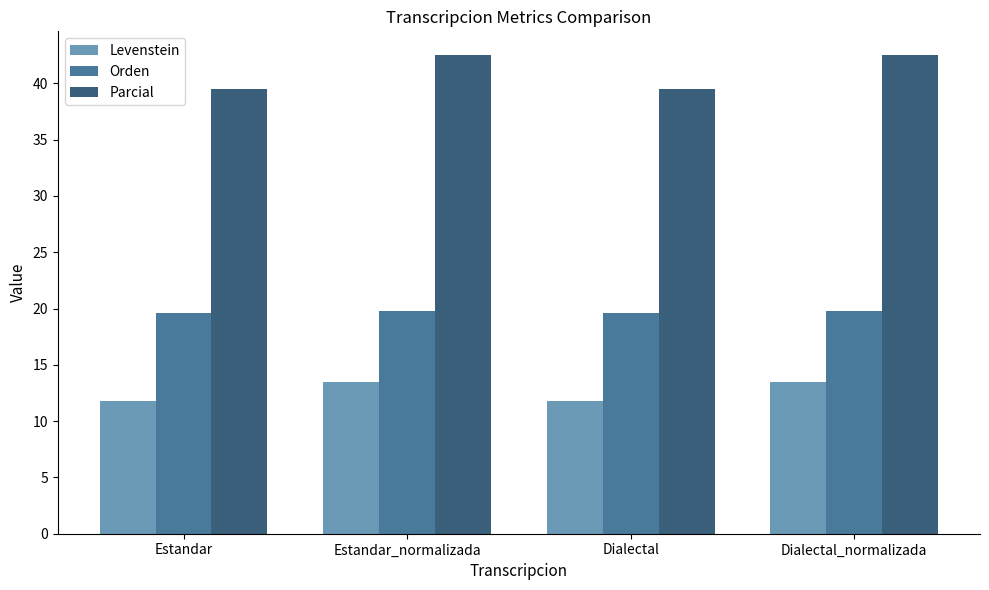

What is the label of the 4th bar from the right?

Estandar